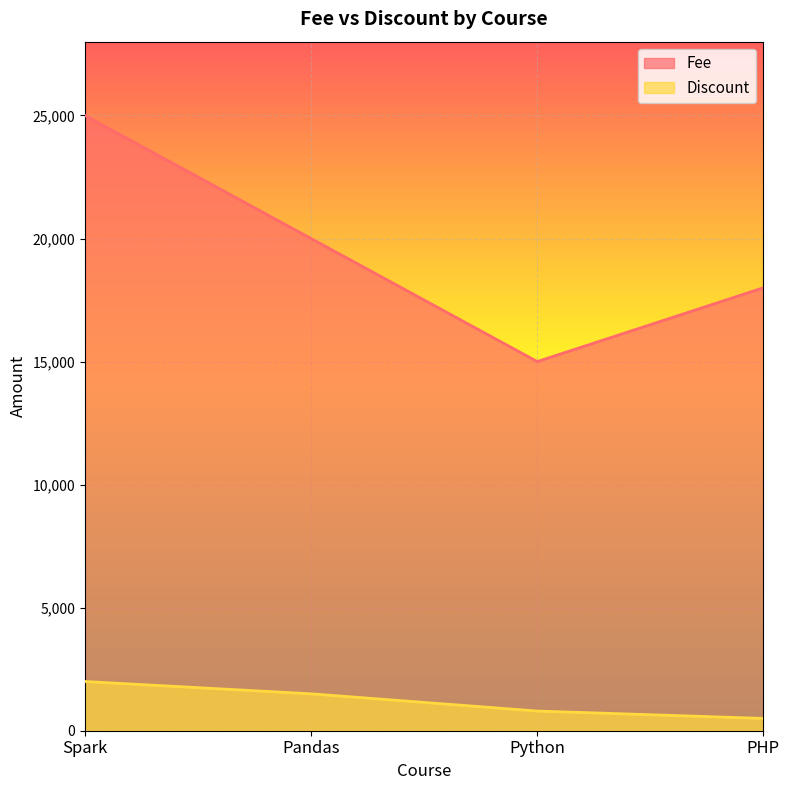

Rank the series at Pandas from lowest to highest value.

Discount, Fee